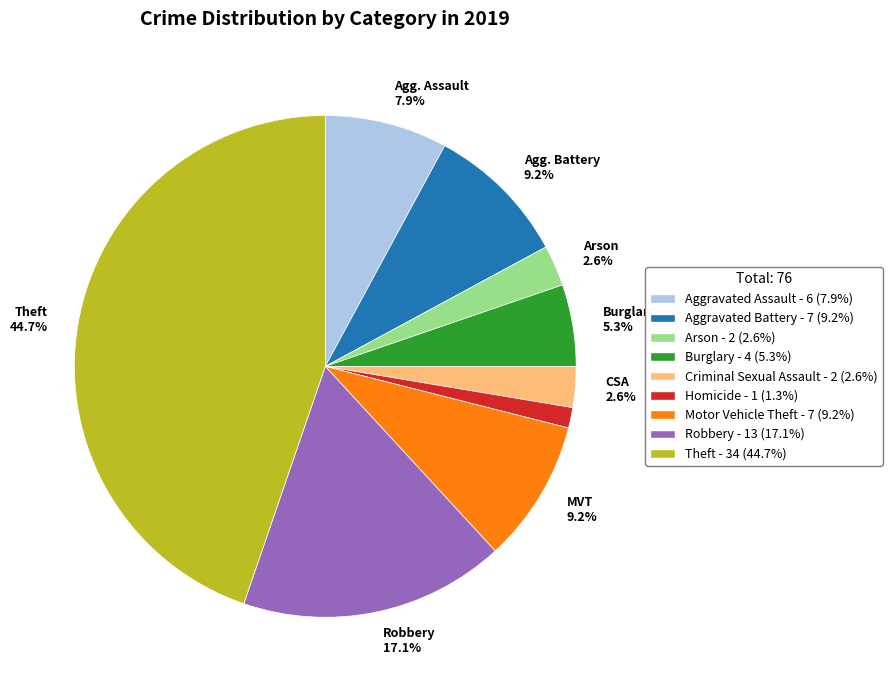

Is there a majority slice in this chart?

No